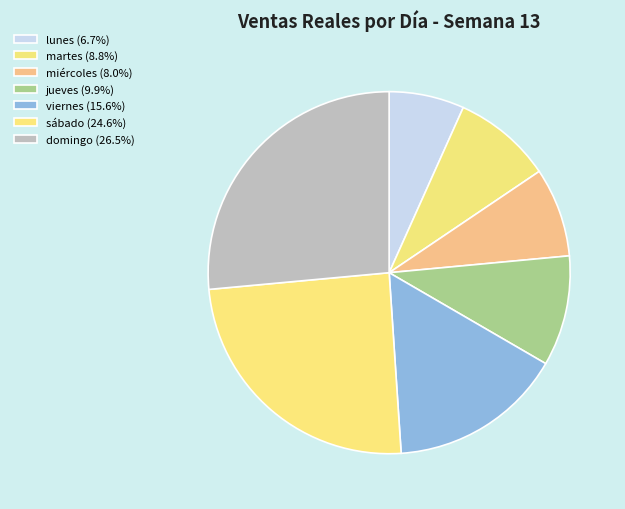

How many segments does this pie chart have?

7